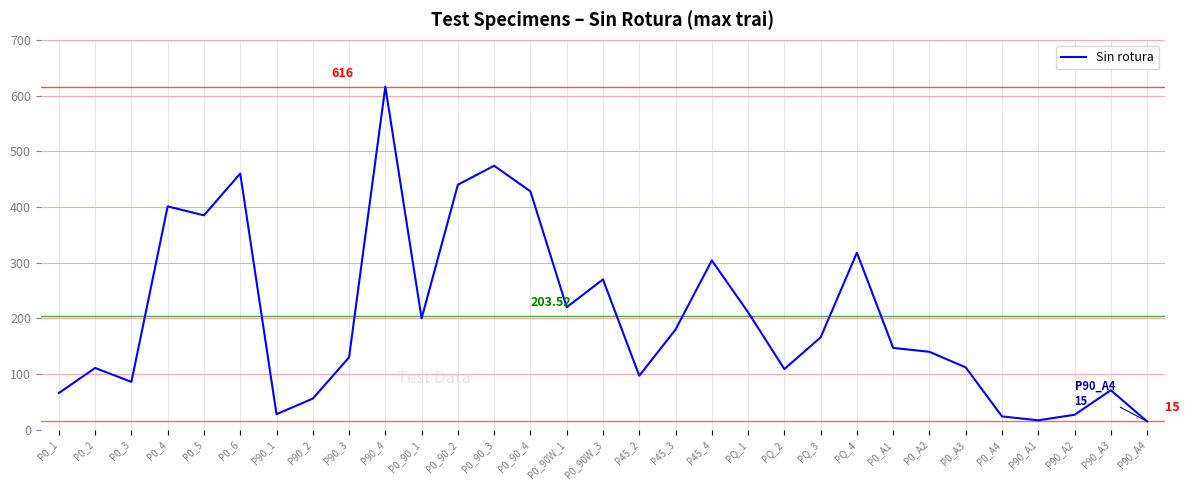

What is the average value?

204